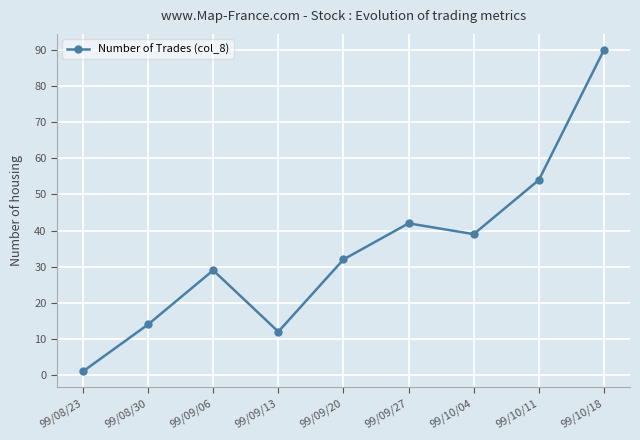

Does the chart have visible grid lines?

Yes